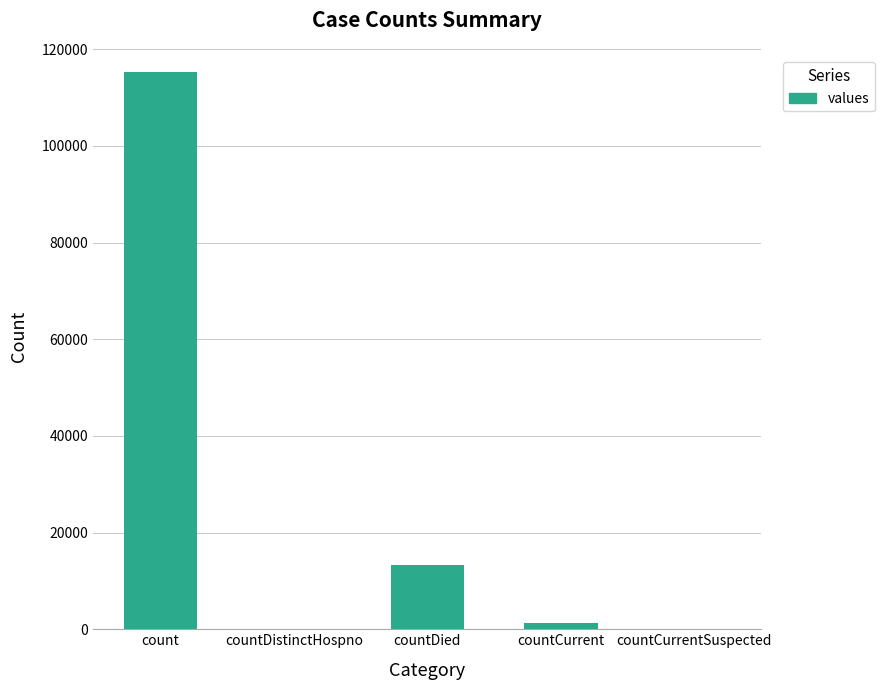

Is it true that the value at countDied is 22189?

False